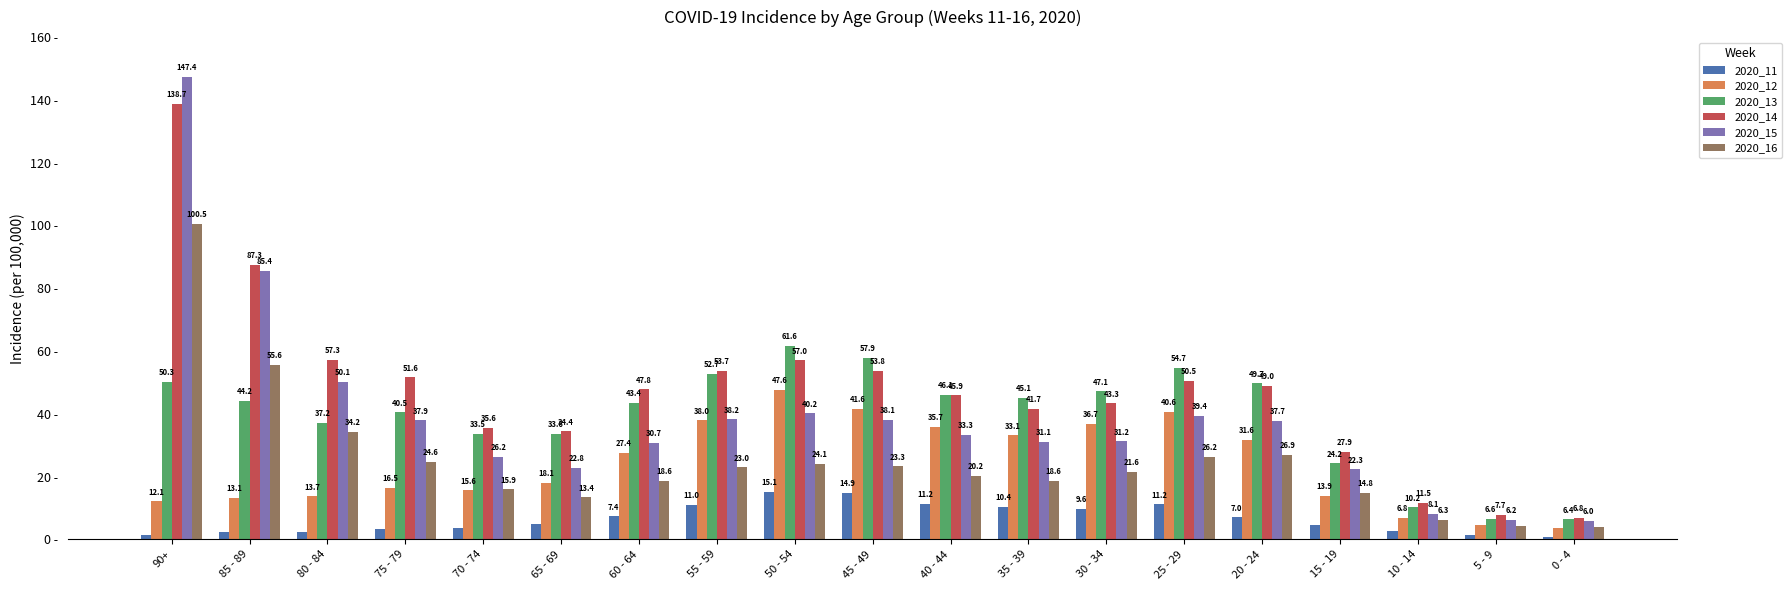

List the labels in order of 2020_13 value, smallest first.

0 - 4, 5 - 9, 10 - 14, 15 - 19, 70 - 74, 65 - 69, 80 - 84, 75 - 79, 60 - 64, 85 - 89, 35 - 39, 40 - 44, 30 - 34, 20 - 24, 90+, 55 - 59, 25 - 29, 45 - 49, 50 - 54